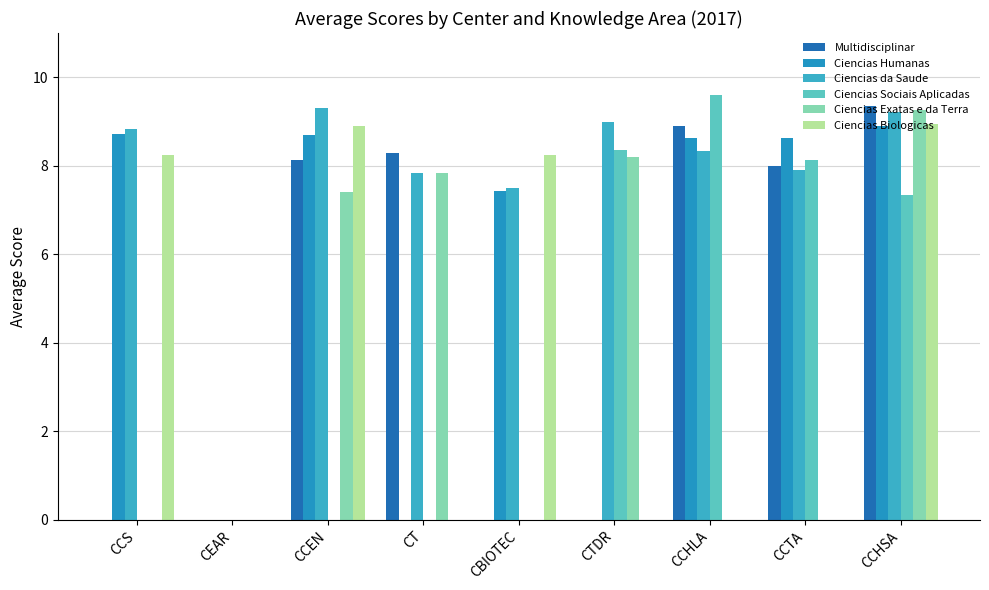

How many groups of bars are there?

9